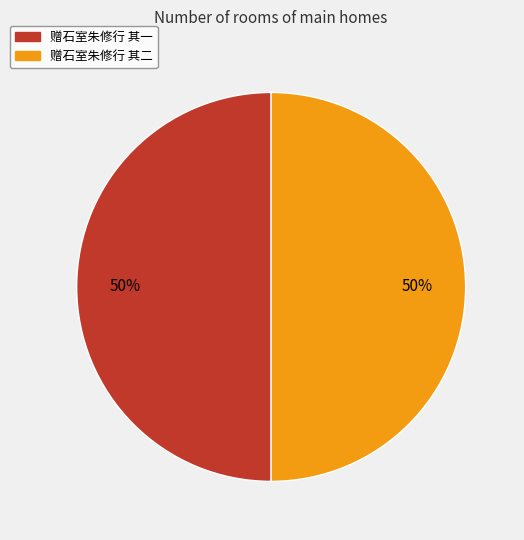

Approximately how many times larger is the value at 赠石室朱修行 其一 compared to 赠石室朱修行 其二?

1.0